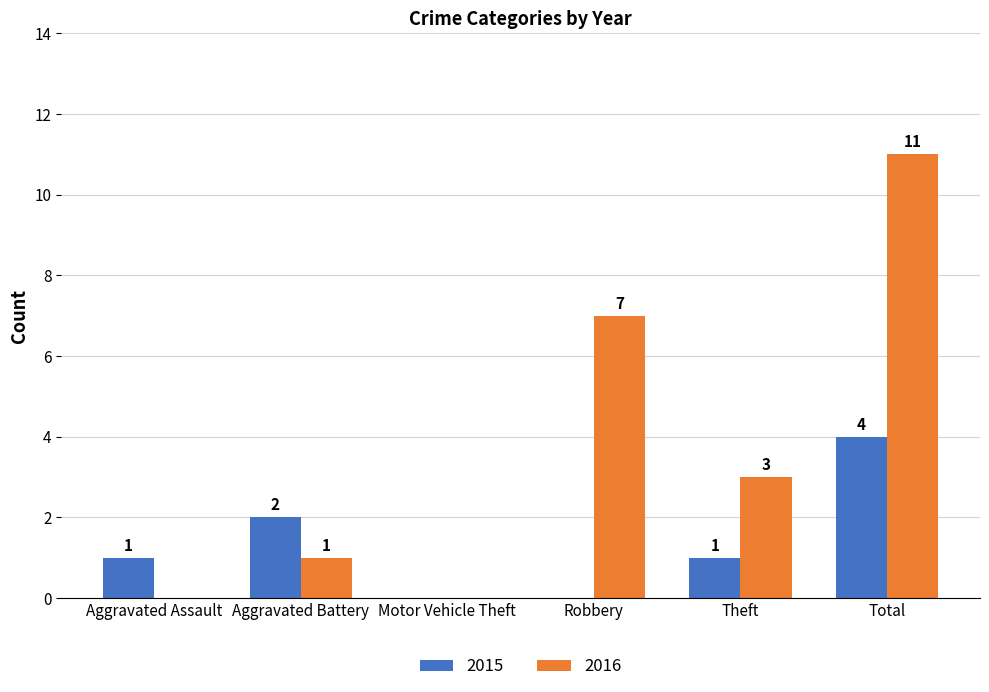

The 2016 series shows 11 at Total. True or false?

True